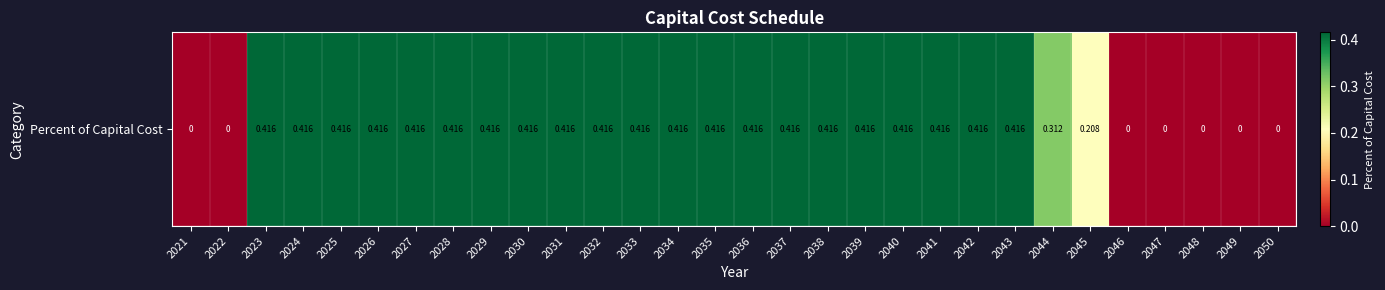

How many values are above zero?

23